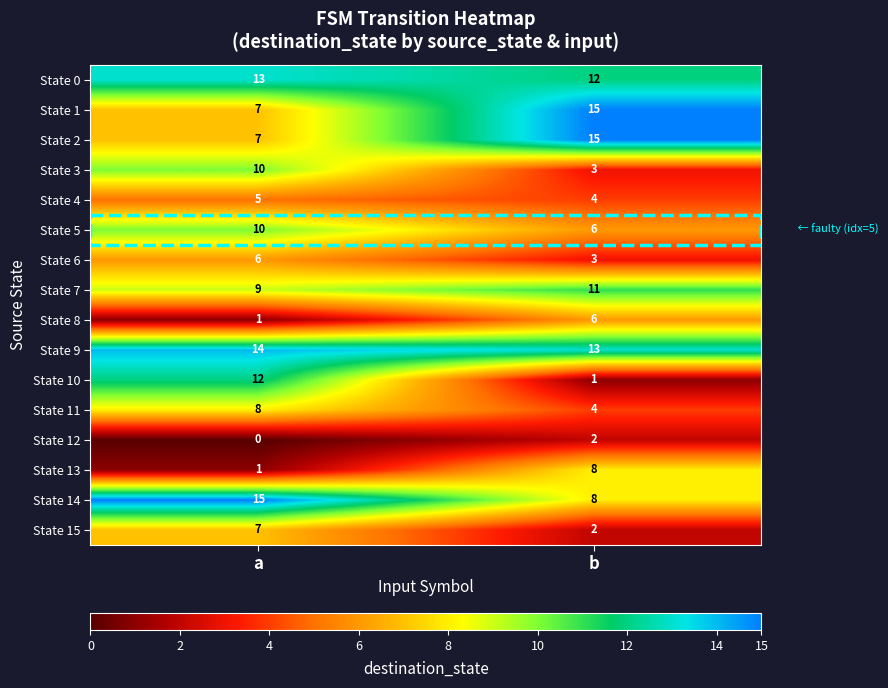

What is the average value of the State 7 series?

10